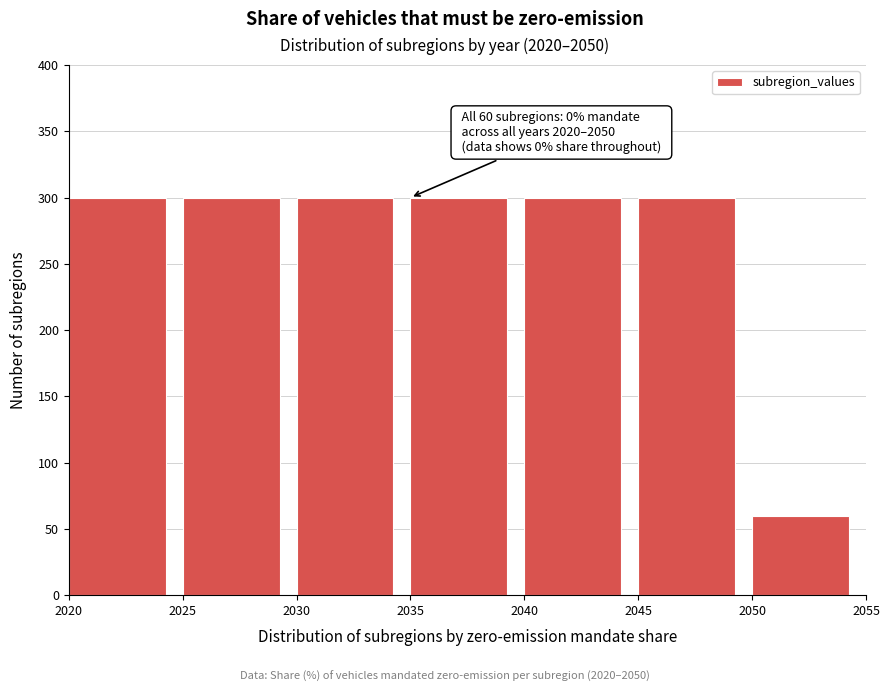

Reading right to left, what are all the values shown in this chart?

2050=60	2045=300	2040=300	2035=300	2030=300	2025=300	2020=300